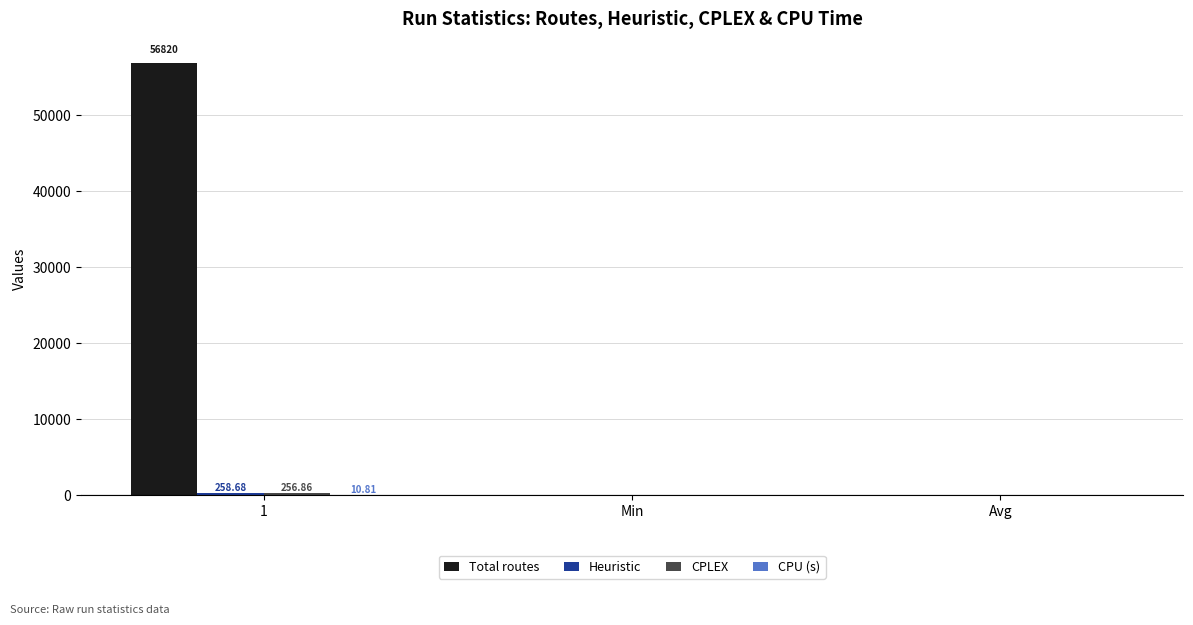

Are the bars horizontal?

No